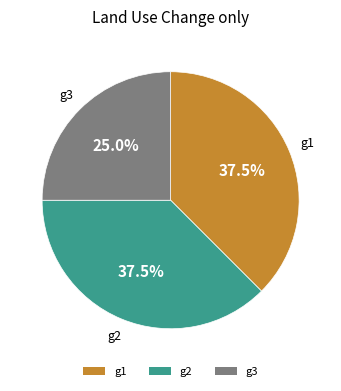

Which category has the smallest portion of the pie?

g3